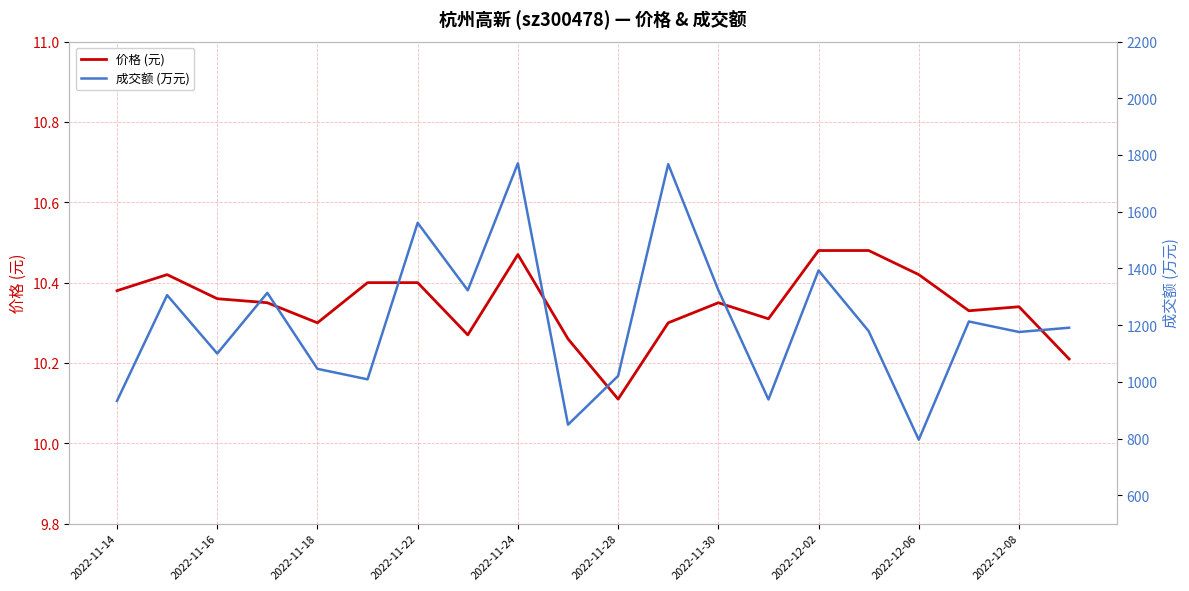

How many lines are shown in the chart?

2